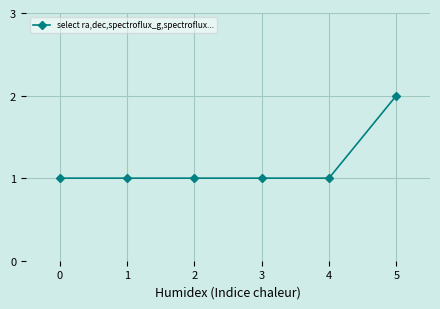

Reading left to right, what are all the values shown in this chart?

0=1	1=1	2=1	3=1	4=1	5=2